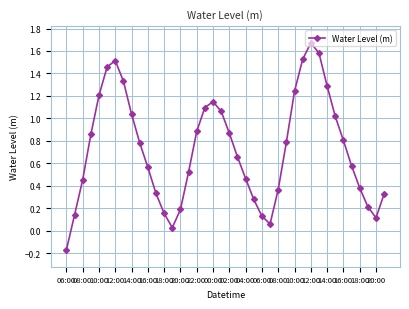

True or false: the data has more than 1 interior local peaks.

True